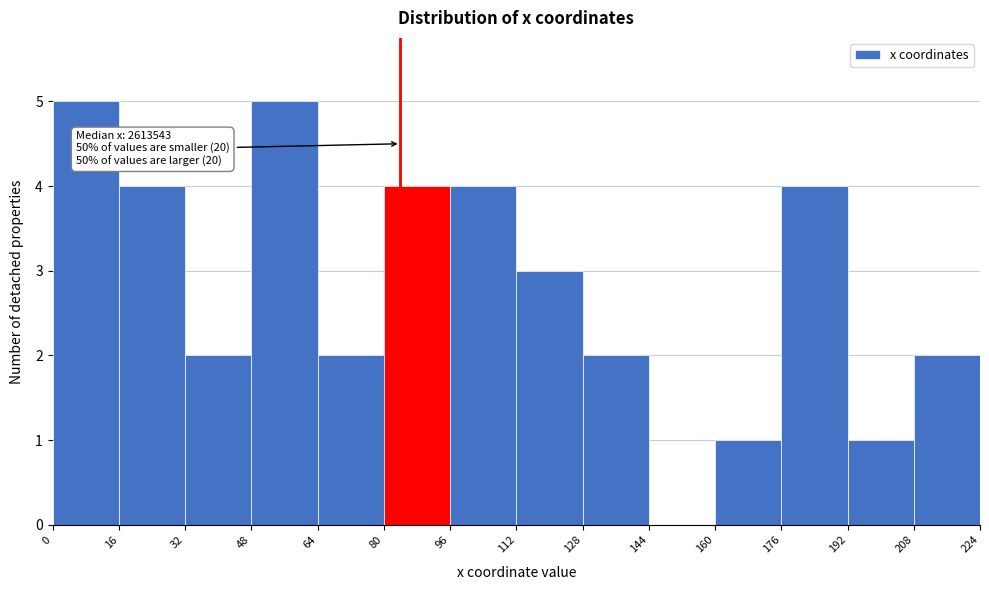

Reading left to right, extract all data points from this chart.

0=5	16=4	32=2	48=5	64=2	80=4	96=4	112=3	128=2	144=0	160=1	176=4	192=1	208=2